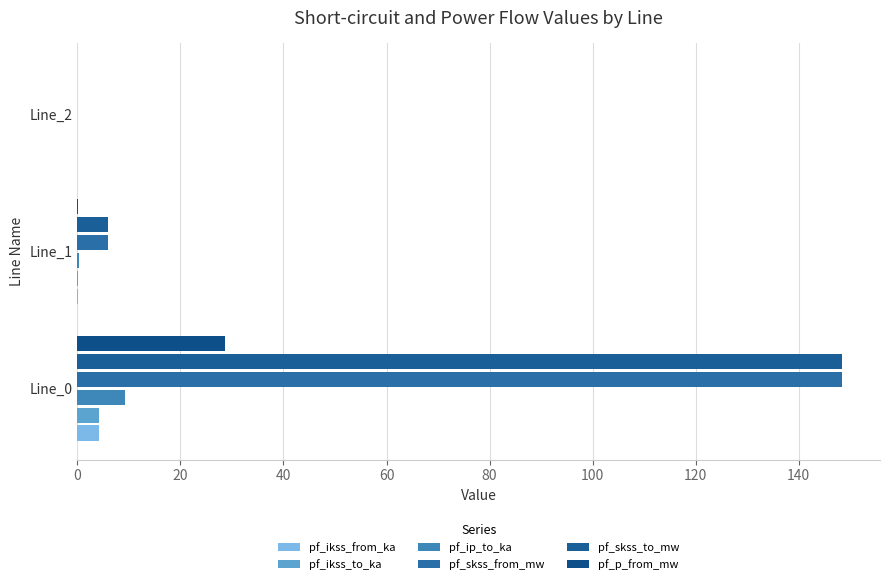

How many categories are shown in the chart?

3